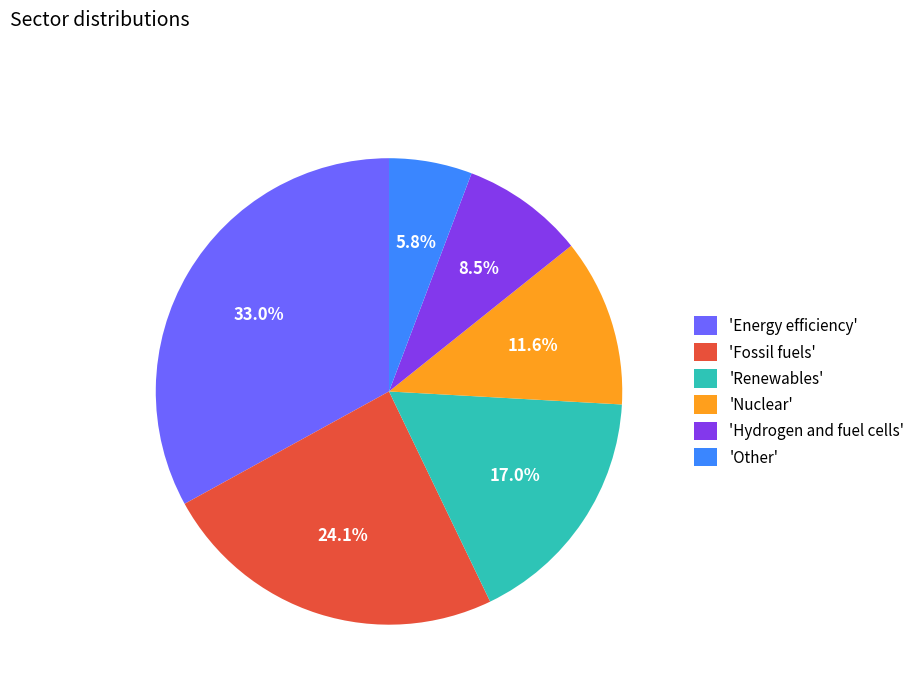

Is there a majority slice in this chart?

No